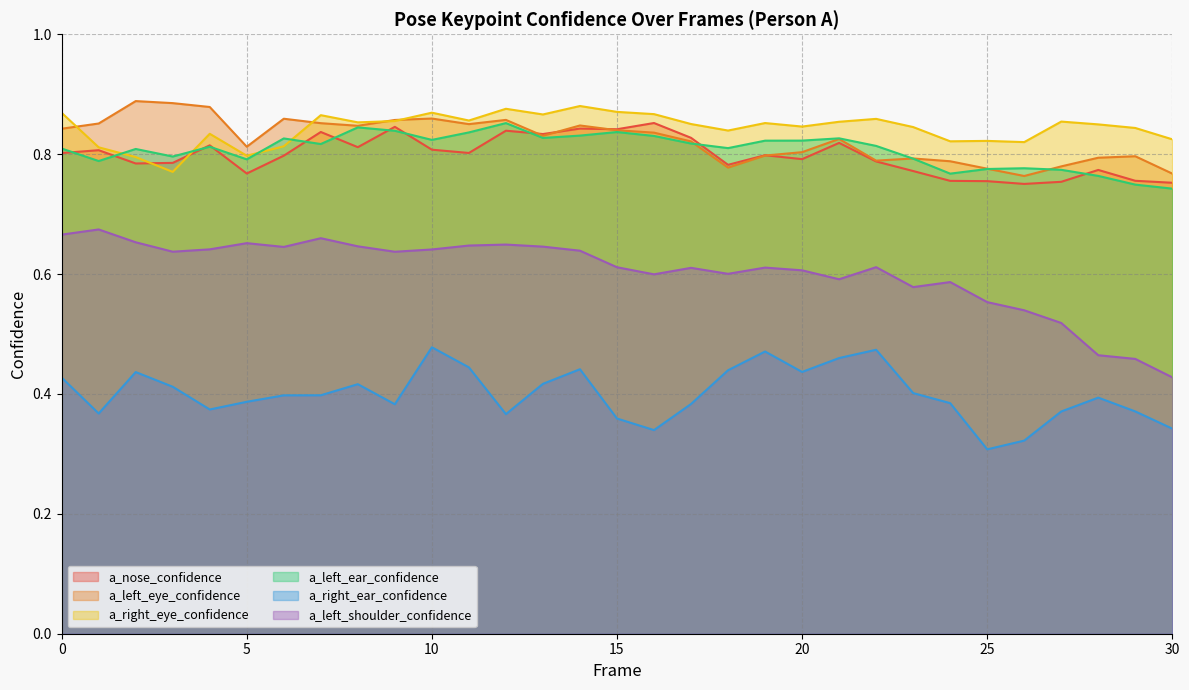

How many data points does each series have?

31